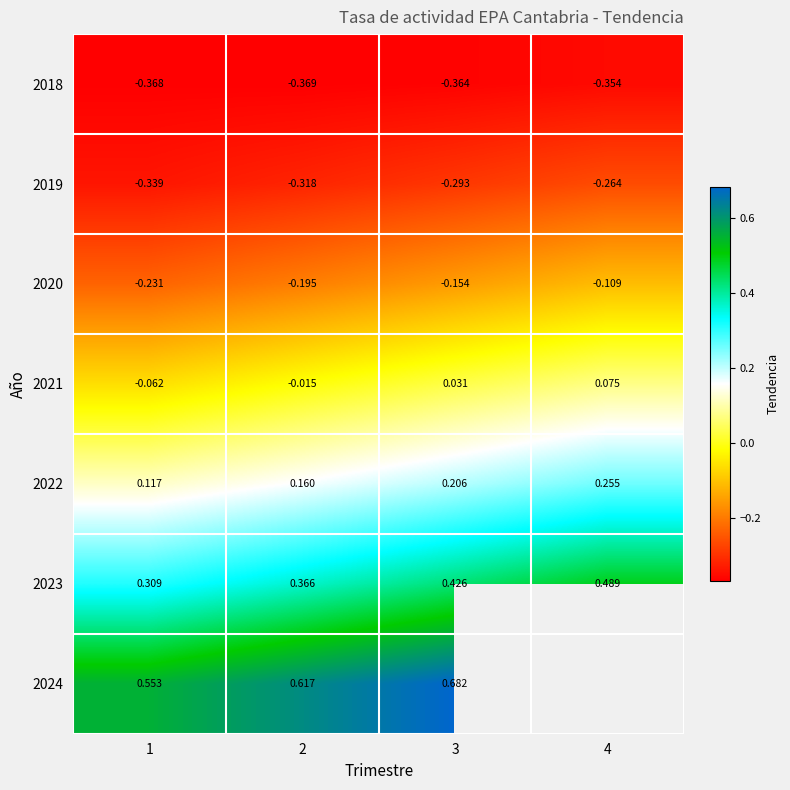

How many positive values does the 2021 series have?

2